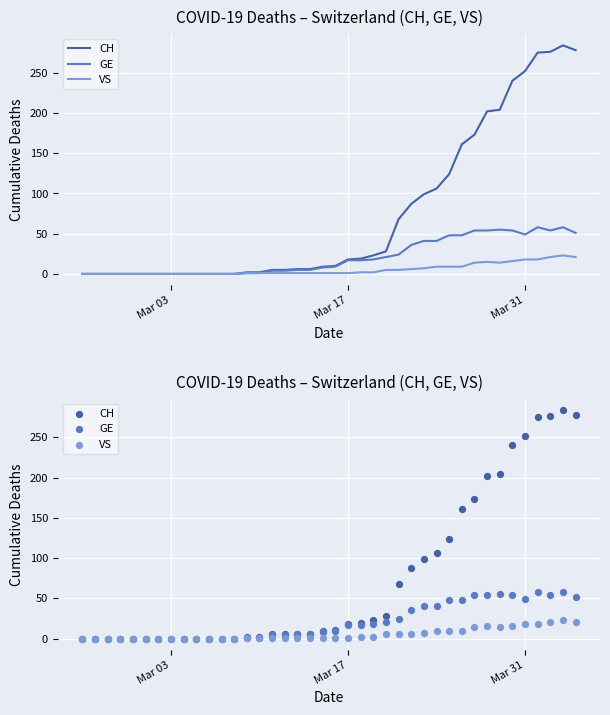

Which series contains the highest Y value?

CH